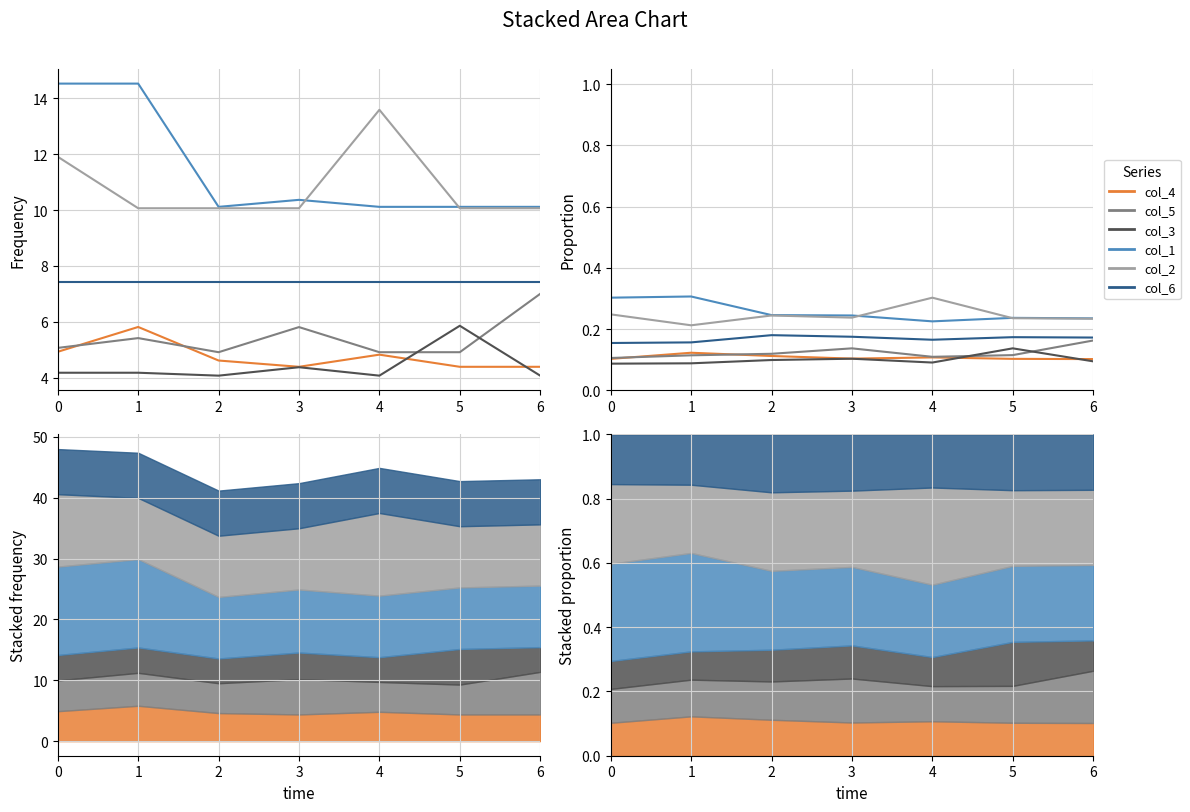

At which category does col_4 reach its first local valley?

3